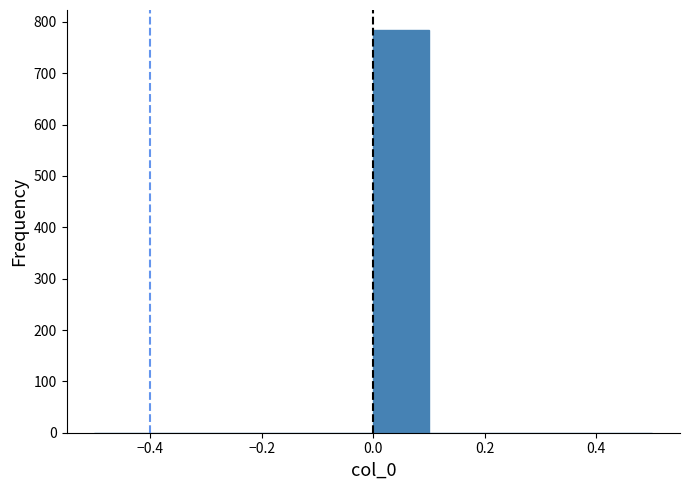

Reading left to right, transcribe this chart: for each bar, give the range it covers on the x-axis and its height. The values are not printed on the chart, so give them approximately, as read against the axis.

-0.5 to -0.4: 0
-0.4 to -0.3: 0
-0.3 to -0.2: 0
-0.2 to -0.1: 0
-0.1 to 0.0: 0
0.0 to 0.1: 780
0.1 to 0.2: 0
0.2 to 0.3: 0
0.3 to 0.4: 0
0.4 to 0.5: 0